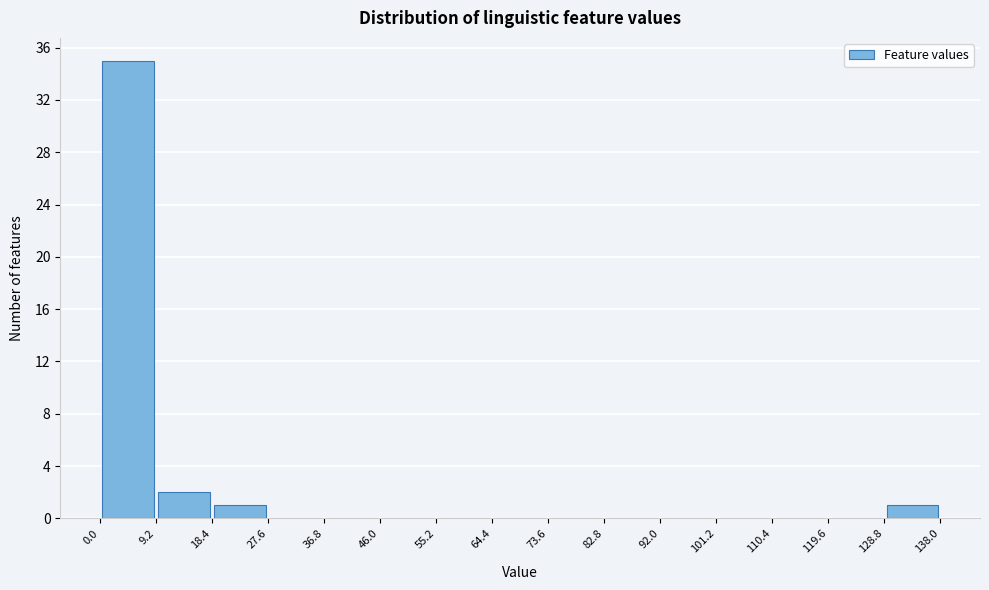

Reading left to right, list every bar in this chart as the range it spans on the x-axis followed by its height. The values are not printed on the chart, so give them approximately, as read against the axis.

0.0 to 9.2: 35
9.2 to 18.4: 2
18.4 to 27.6: 1
27.6 to 36.8: 0
36.8 to 46.0: 0
46.0 to 55.2: 0
55.2 to 64.4: 0
64.4 to 73.6: 0
73.6 to 82.8: 0
82.8 to 92.0: 0
92.0 to 101.2: 0
101.2 to 110.4: 0
110.4 to 119.6: 0
119.6 to 128.8: 0
128.8 to 138.0: 1